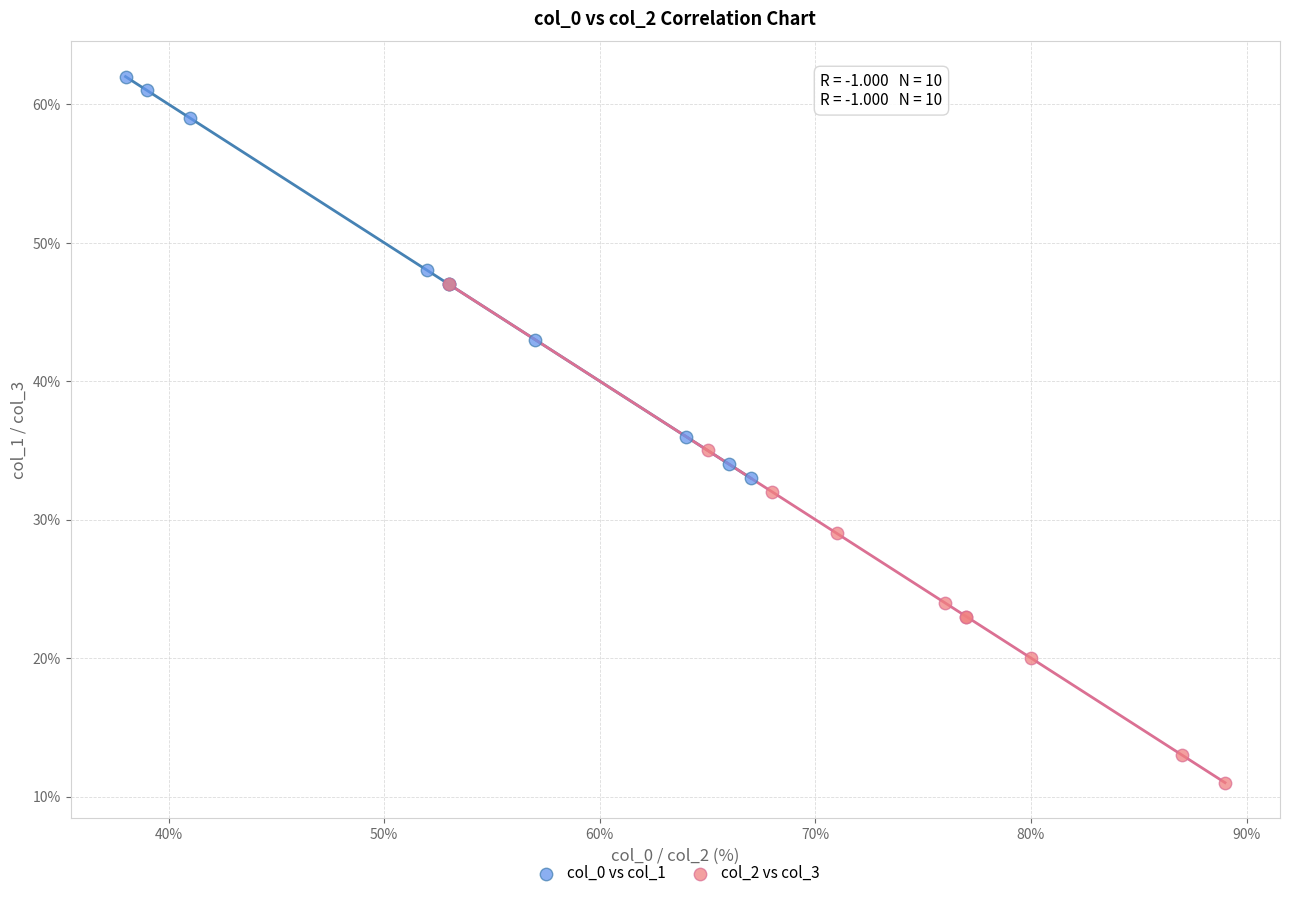

Which series reaches the maximum Y coordinate?

col_0 vs col_1